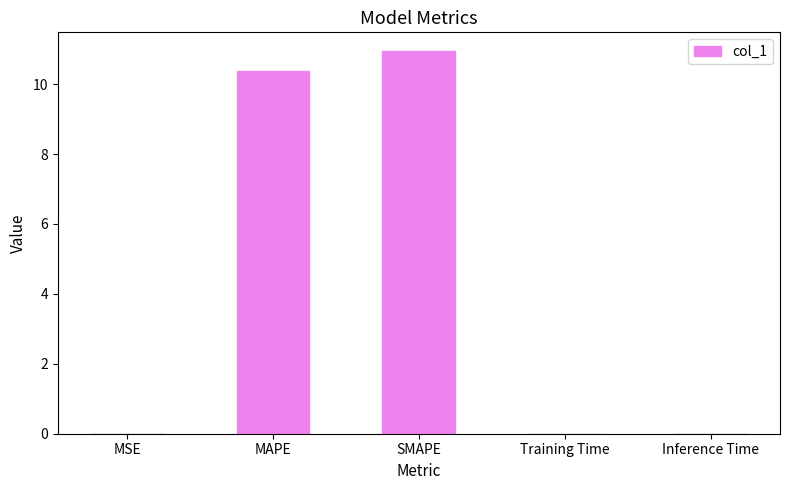

What is the sum of all values?

21.3